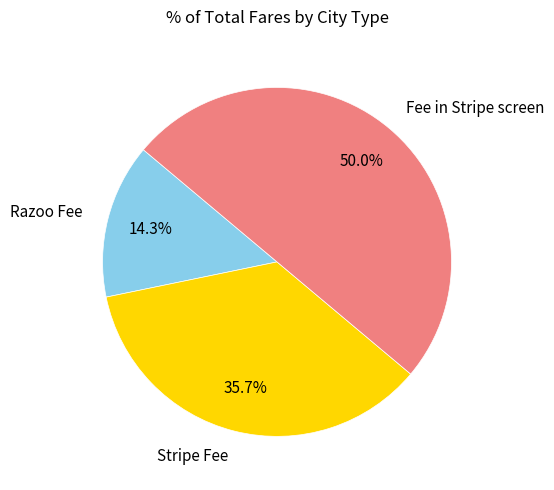

Count the number of slices in the pie.

3